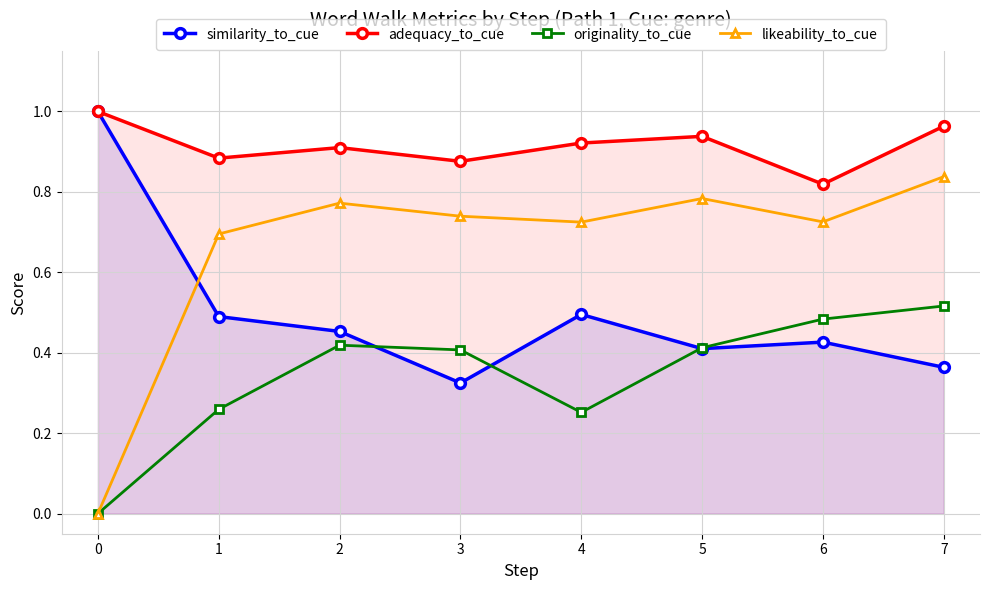

List the labels in order of similarity_to_cue value, largest first.

0, 4, 1, 2, 6, 5, 7, 3